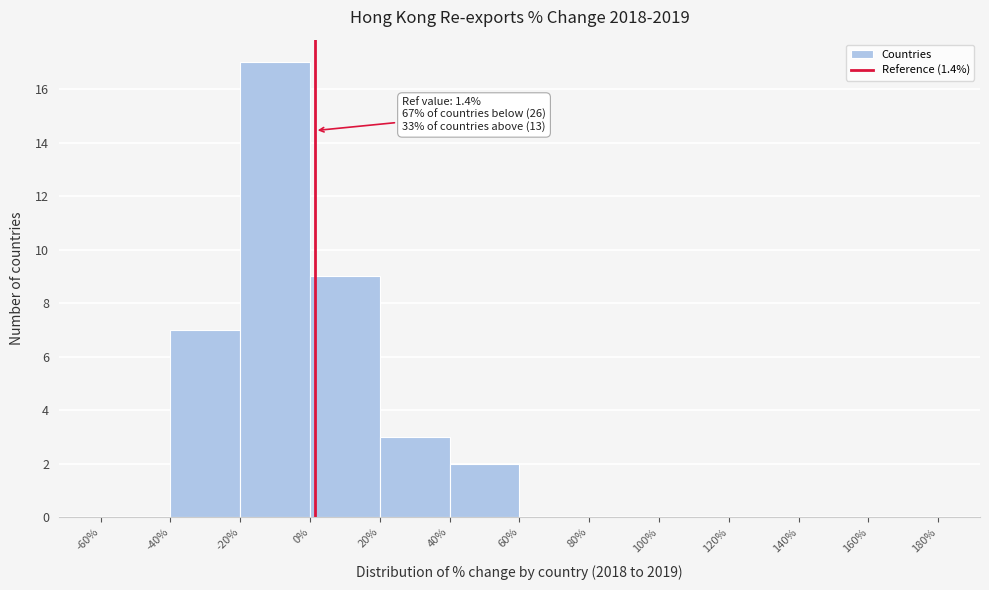

Which range on the x-axis has the tallest bar?

-20% to 0%